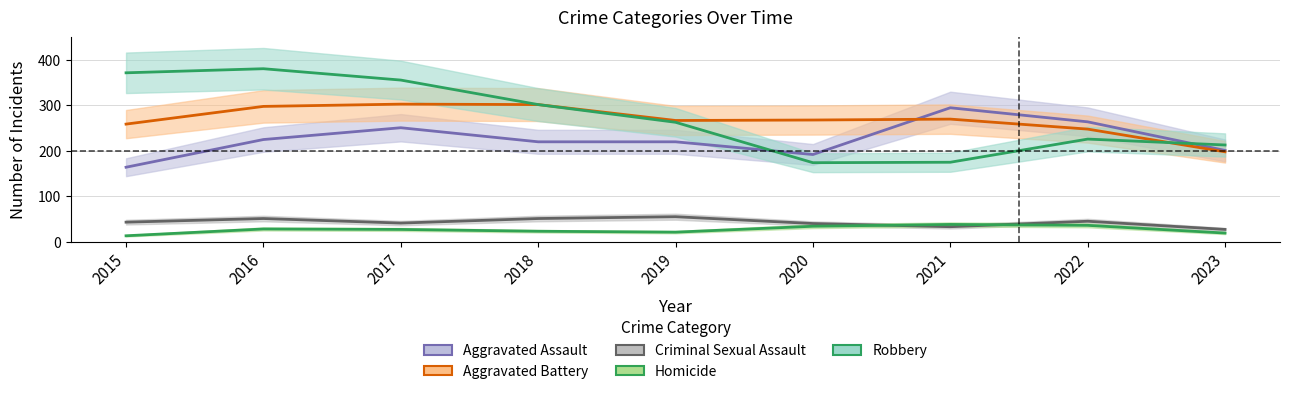

At how many categories does at least one series exceed 302?

3